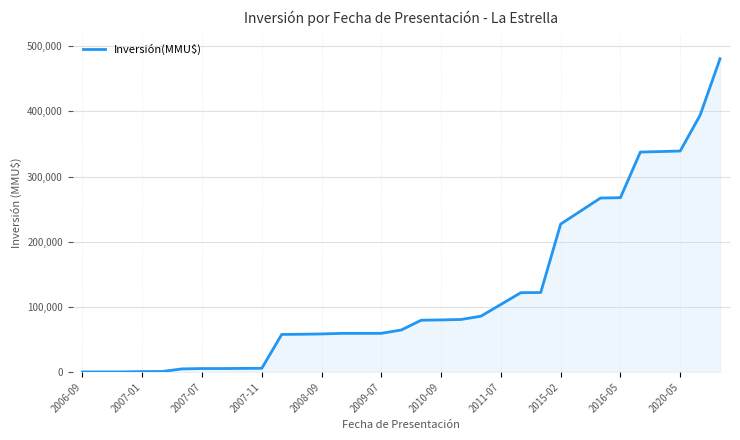

What is the maximum value shown in the chart?

480952